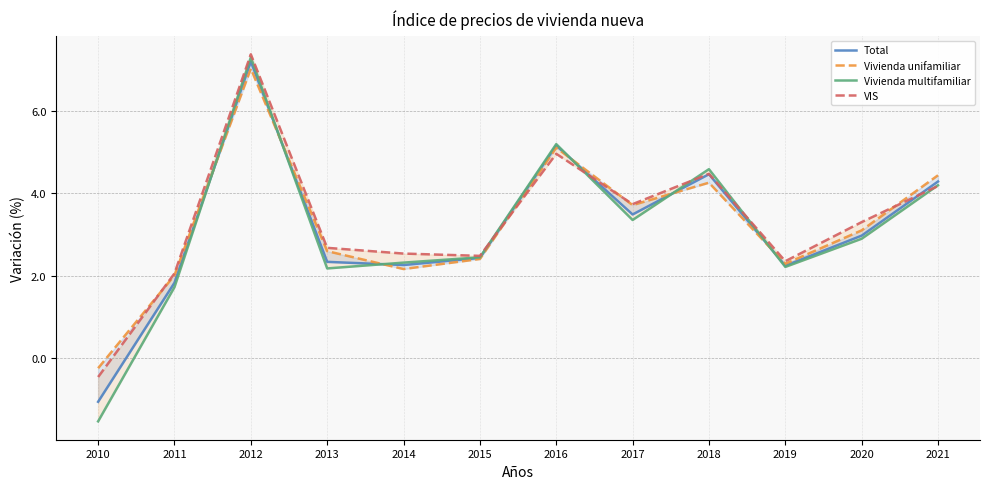

How many lines are shown in the chart?

4